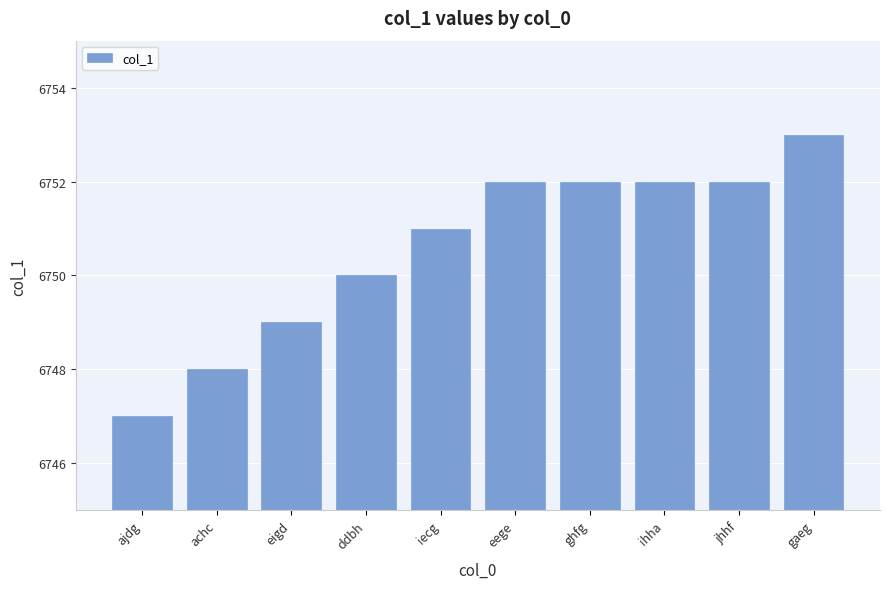

What is the sum of all values?

67506